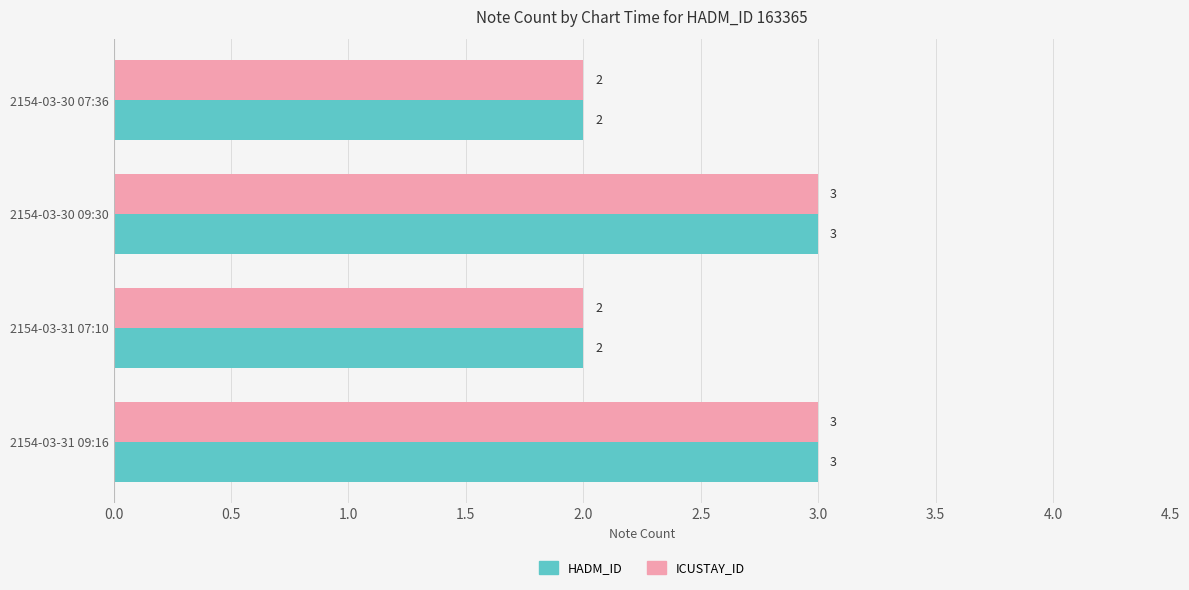

What is the smallest value displayed?

2